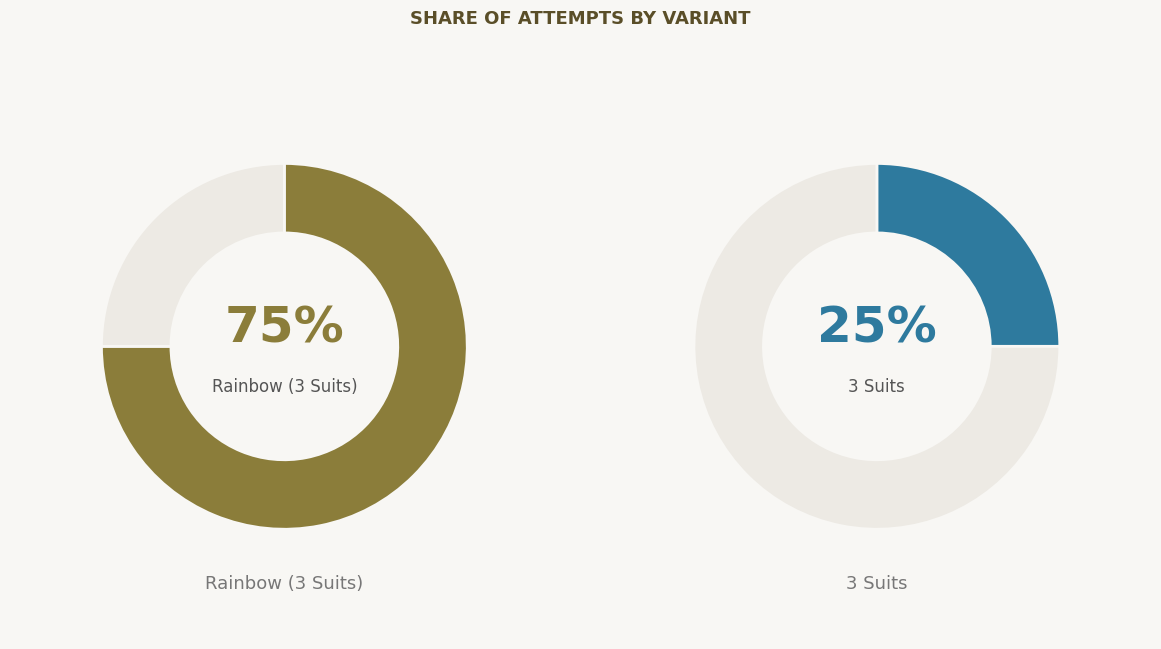

What is the smallest slice in the pie chart?

3 Suits